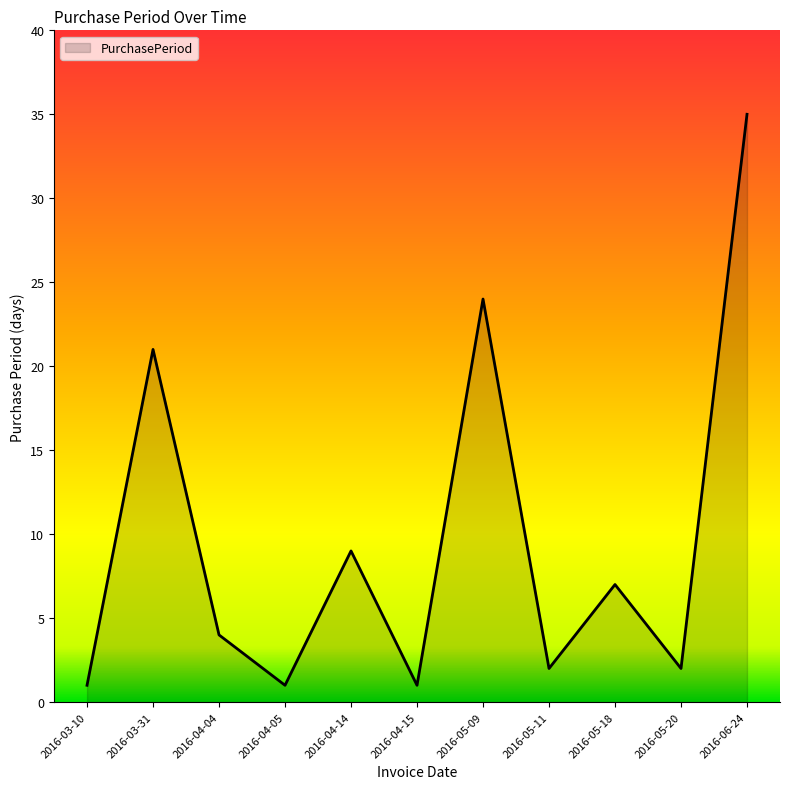

True or false: there are more than 0 points higher than both neighbors.

True